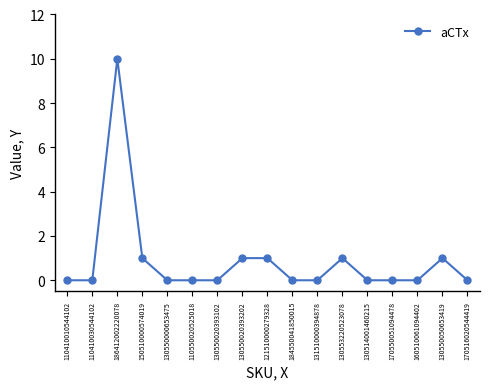

Which has a higher value, 150510000574019 or 184550041850015?

150510000574019